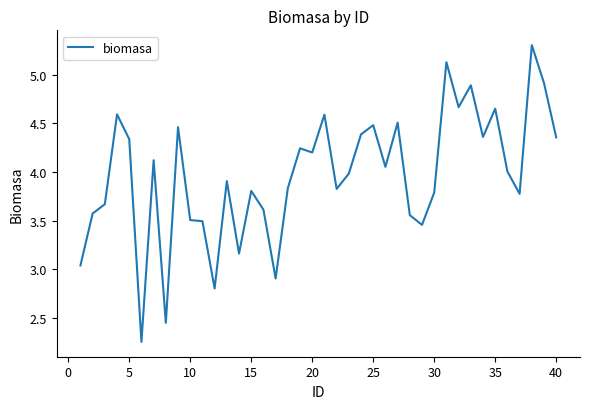

What is the greatest value displayed?

5.3